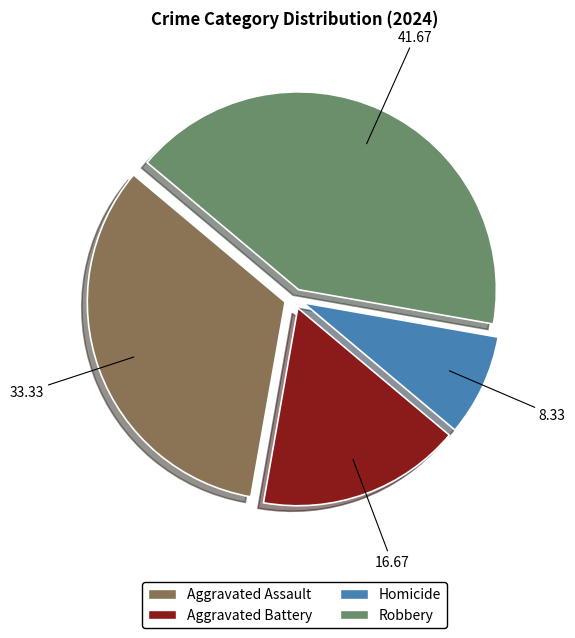

Does any single category account for the majority?

No